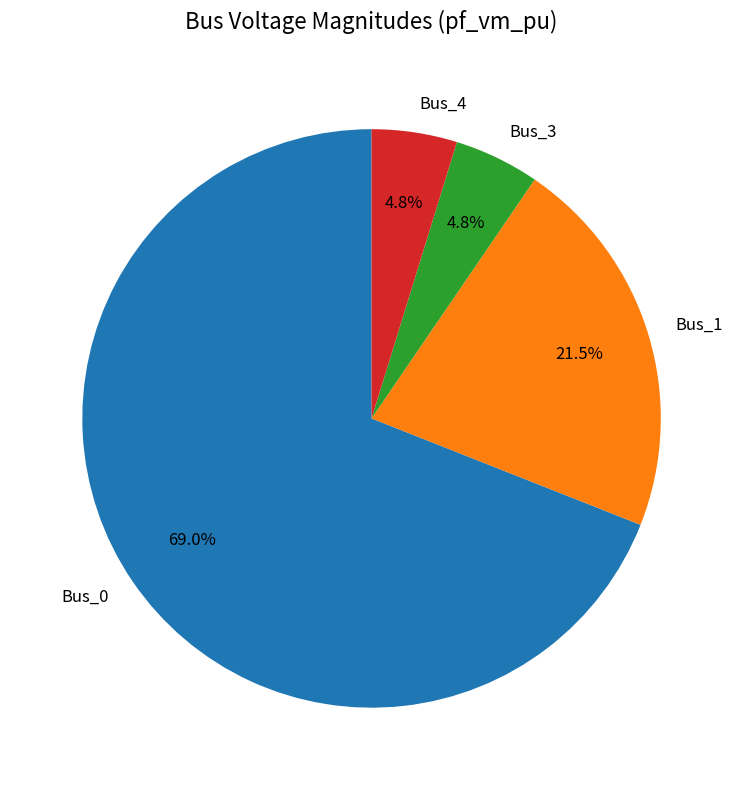

To the nearest percent, what is the average slice percentage?

25%